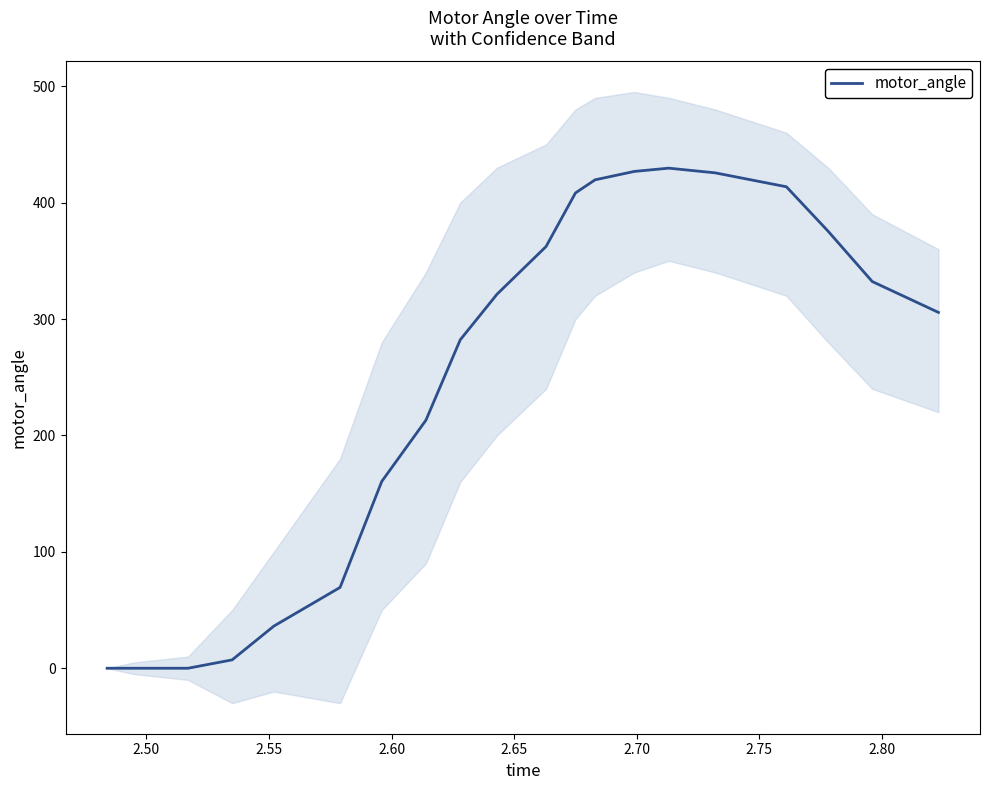

What is the average value?

249.4